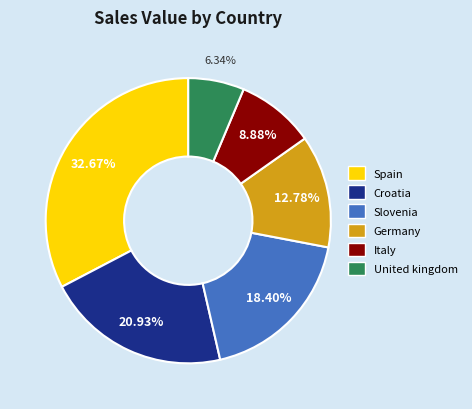

What percentage is the Germany slice, to the nearest percent?

13%